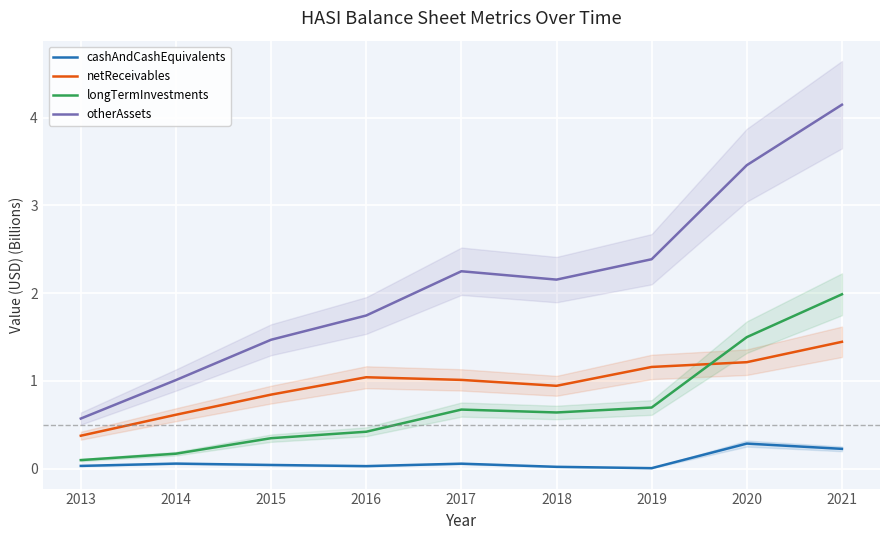

How many values in the otherAssets series are below 2?

4